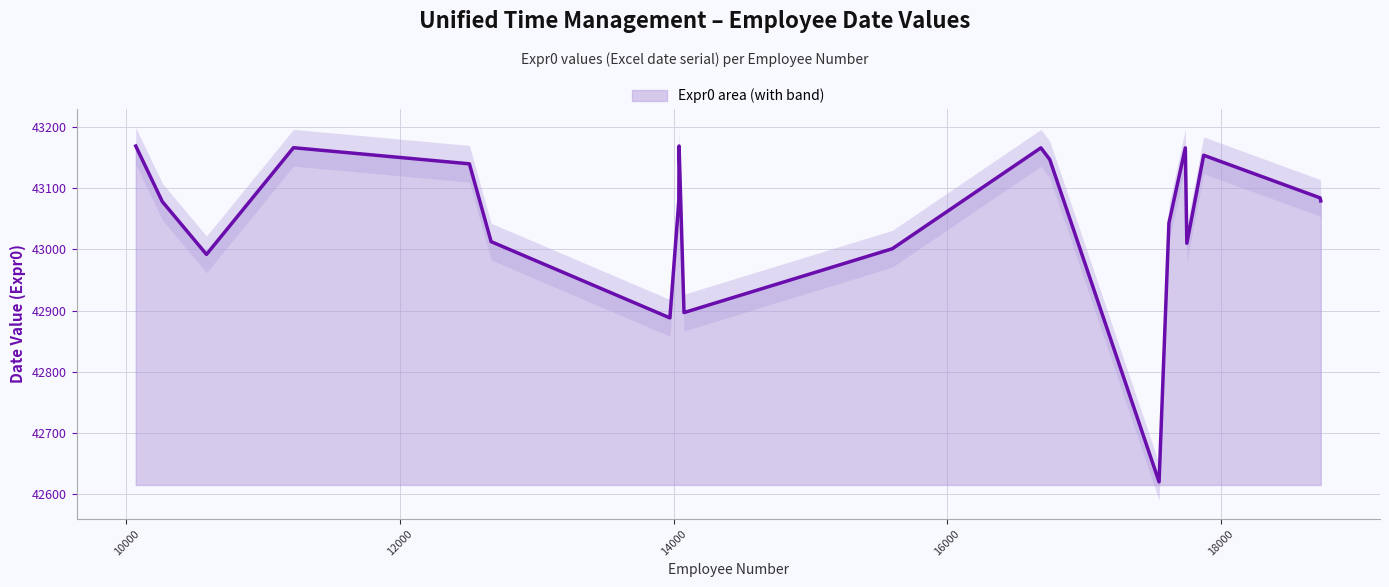

Does the chart have visible grid lines?

Yes